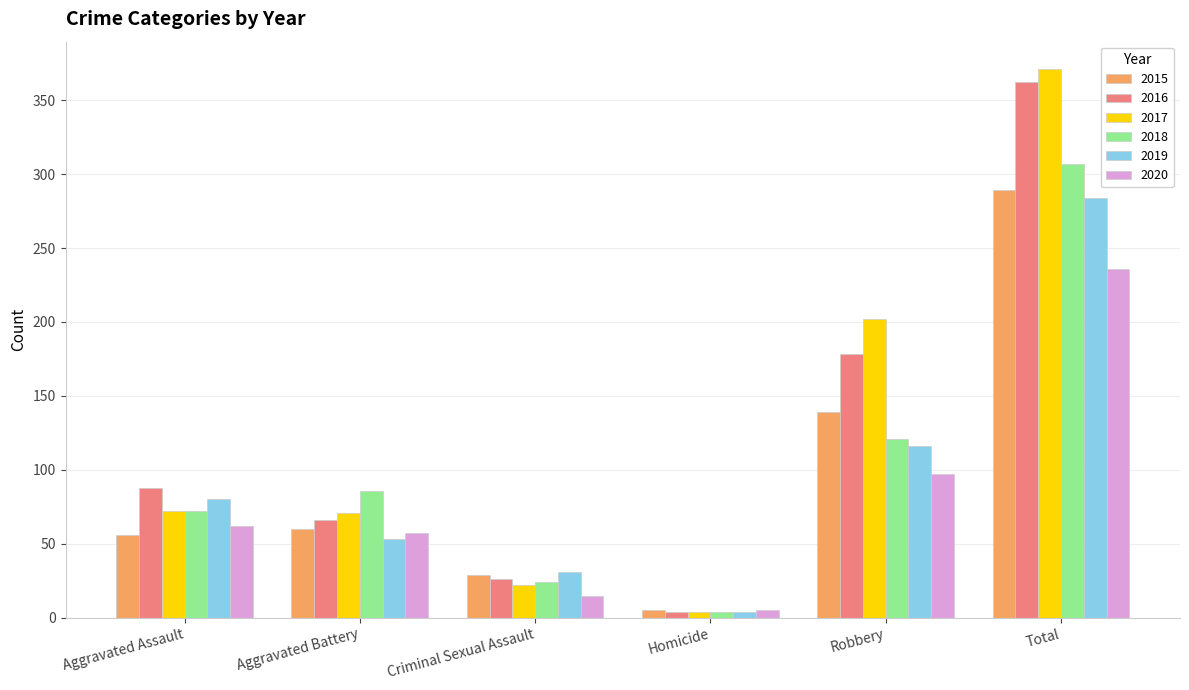

At which label does 2015 reach its minimum?

Homicide